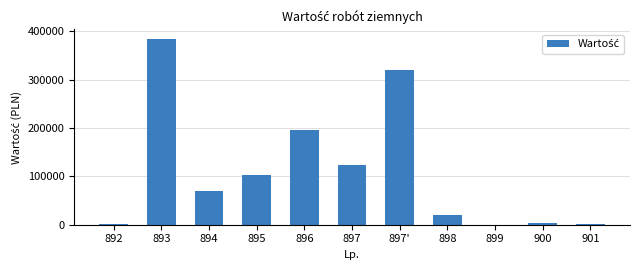

At which label does the data first exceed 69250?

893